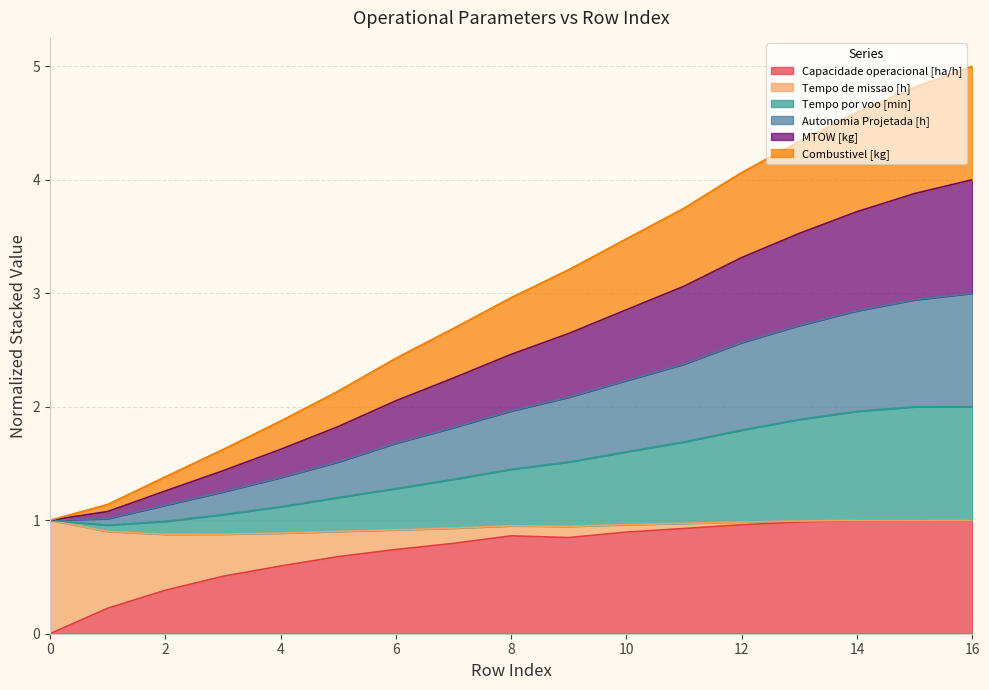

What is the total value across all series at 6?

2.4